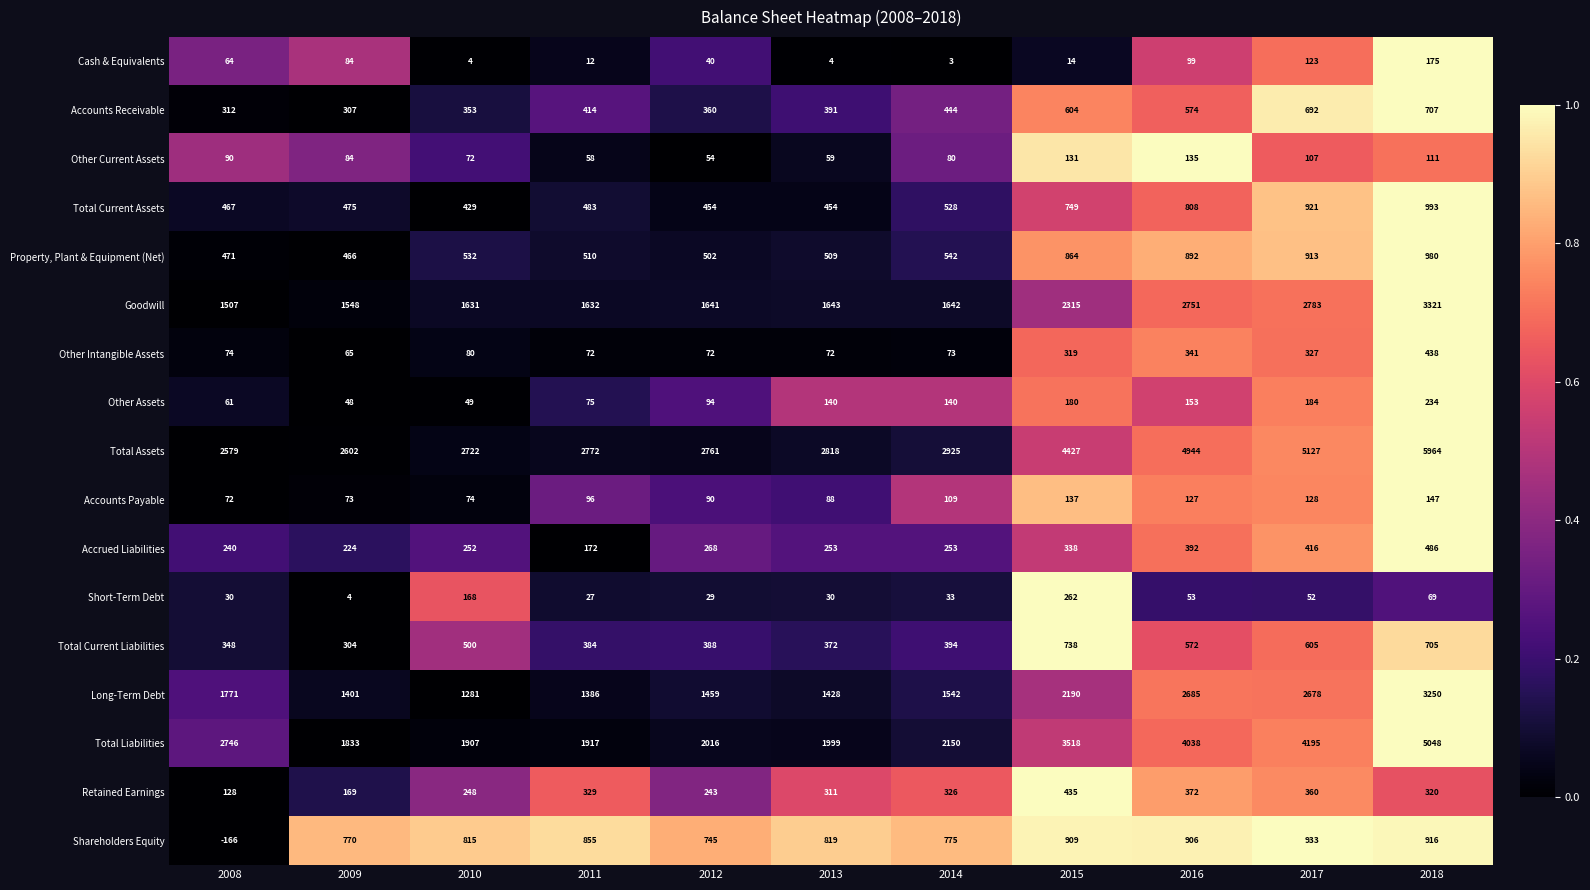

Count the number of categories in the chart.

11